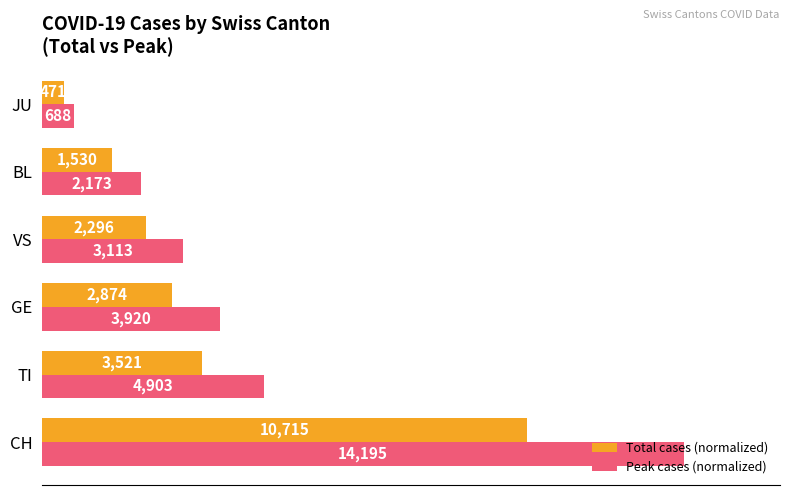

Which series has the largest total across all categories?

Peak cases (normalized)